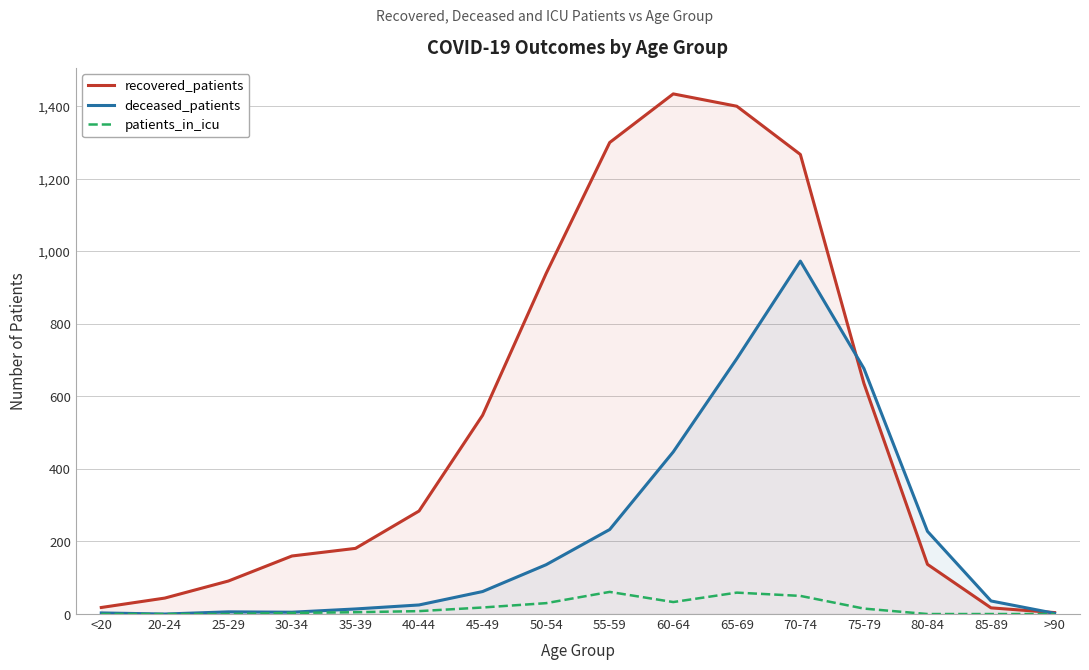

Reading left to right, list all the values displayed in this chart.

recovered_patients: <20=18	20-24=44	25-29=91	30-34=160	35-39=181	40-44=284	45-49=548	50-54=939	55-59=1300	60-64=1434	65-69=1400	70-74=1267	75-79=636	80-84=137	85-89=17	>90=4
deceased_patients: <20=3	20-24=0	25-29=6	30-34=5	35-39=14	40-44=25	45-49=62	50-54=136	55-59=233	60-64=447	65-69=704	70-74=973	75-79=677	80-84=228	85-89=36	>90=2
patients_in_icu: <20=0	20-24=0	25-29=0	30-34=3	35-39=5	40-44=8	45-49=18	50-54=30	55-59=61	60-64=33	65-69=59	70-74=50	75-79=15	80-84=0	85-89=0	>90=0